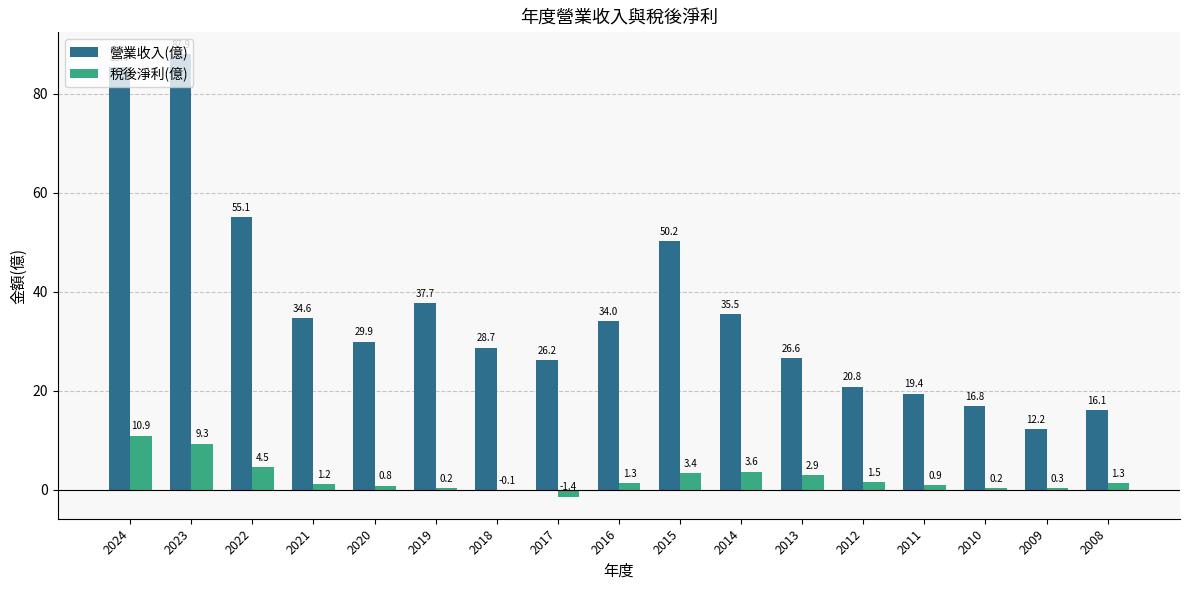

Is the value of 營業收入(億) at 2017 greater than the value of 稅後淨利(億) at 2015?

Yes